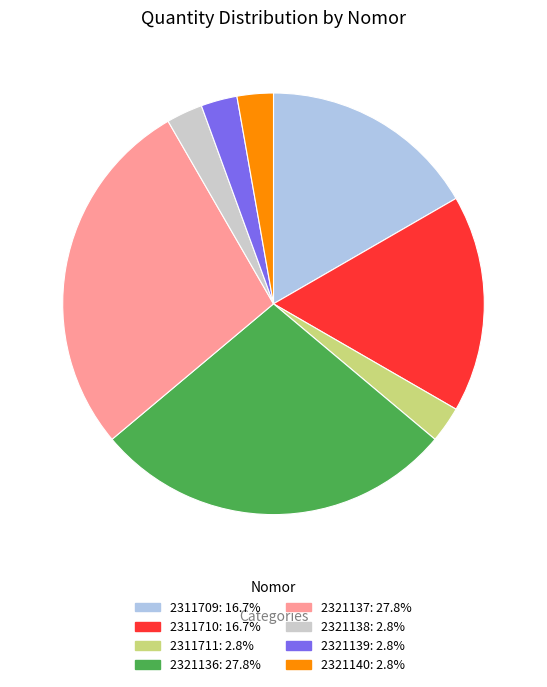

Is the sum of 2321137 and 2321138 greater than half?

No